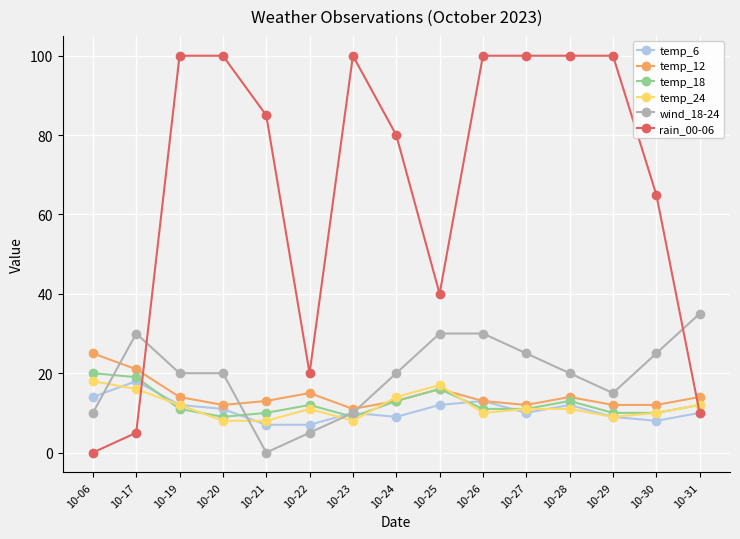

What is the value of the wind_18-24 point at the 9th from the left?

30